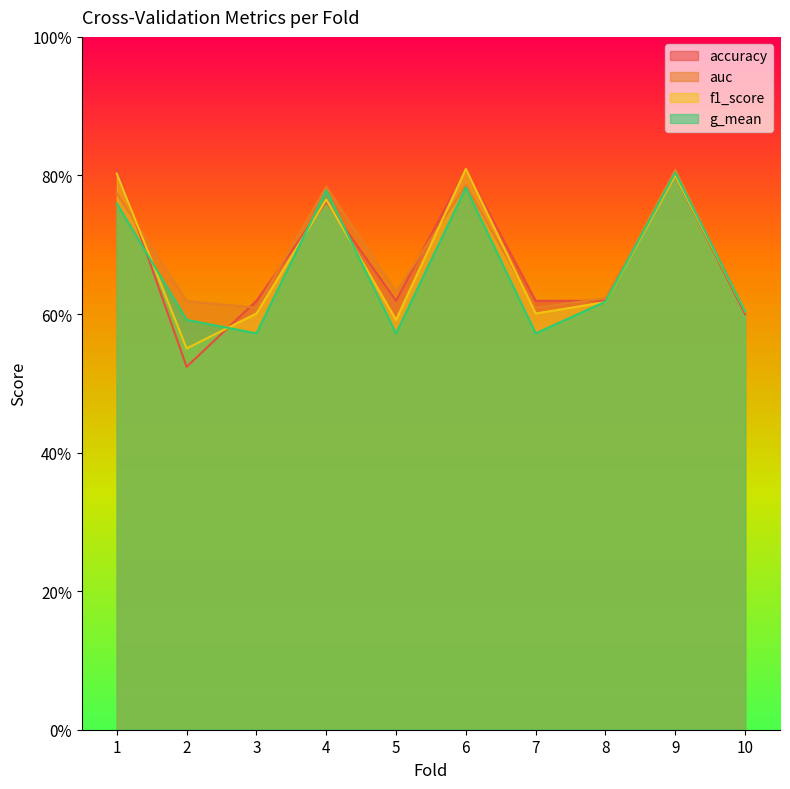

Where do accuracy and g_mean first cross each other?

1 and 2